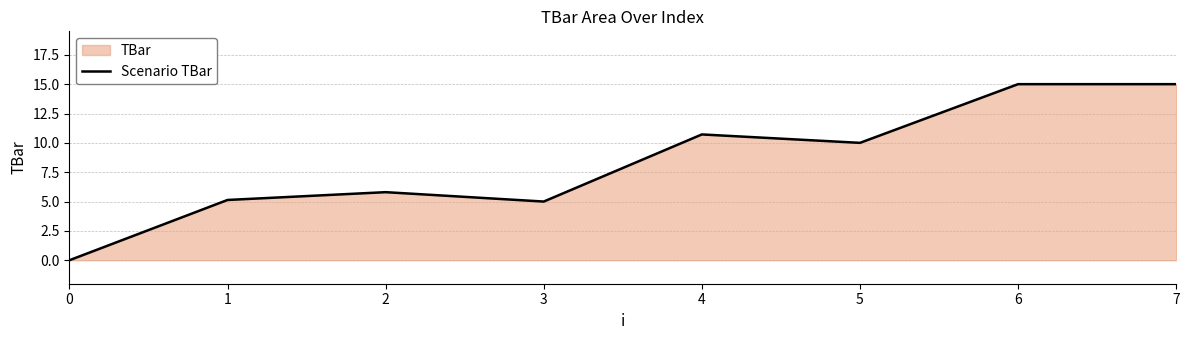

Approximately how many times larger is the value at 3 compared to 1?

1.0